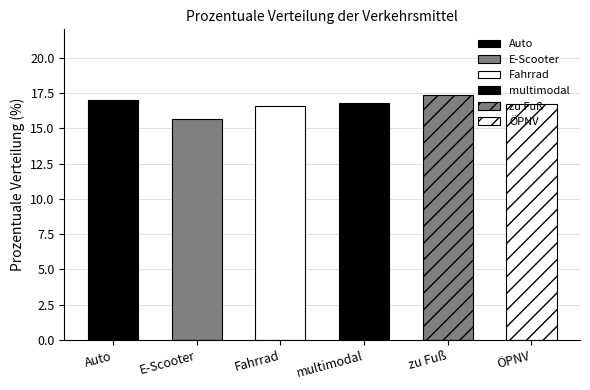

Rank the categories by value from lowest to highest.

E-Scooter, Fahrrad, ÖPNV, multimodal, Auto, zu Fuß